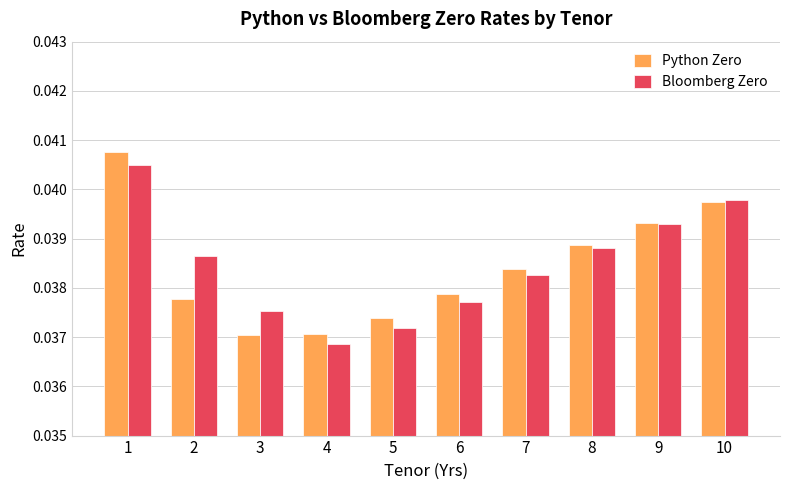

Count the Python Zero values in the range 0 to 1.

10